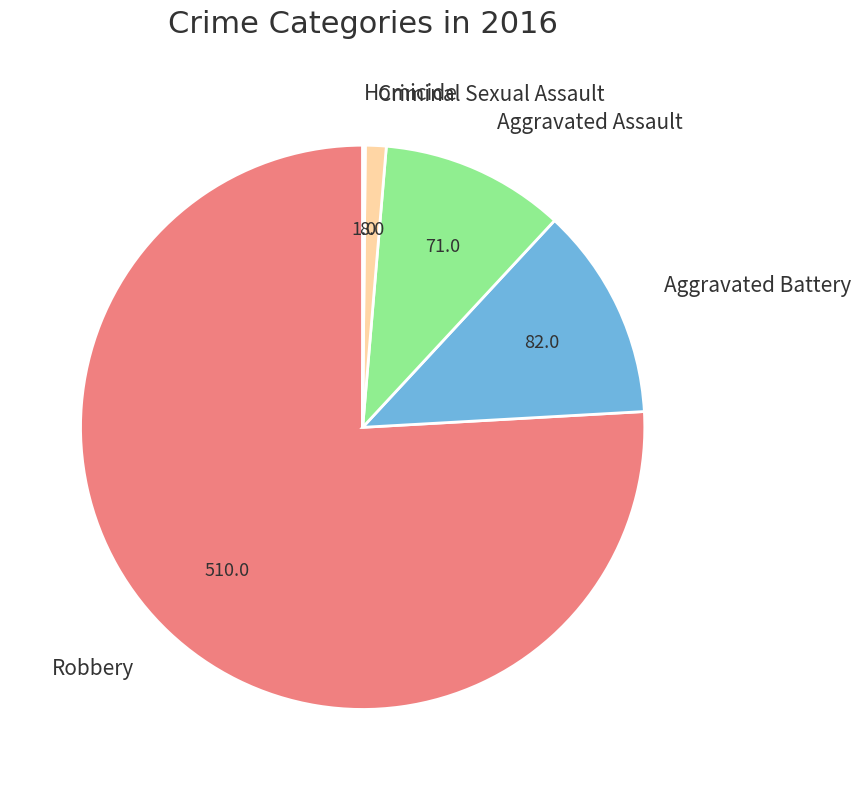

Is there any slice that represents more than half of the pie?

Yes